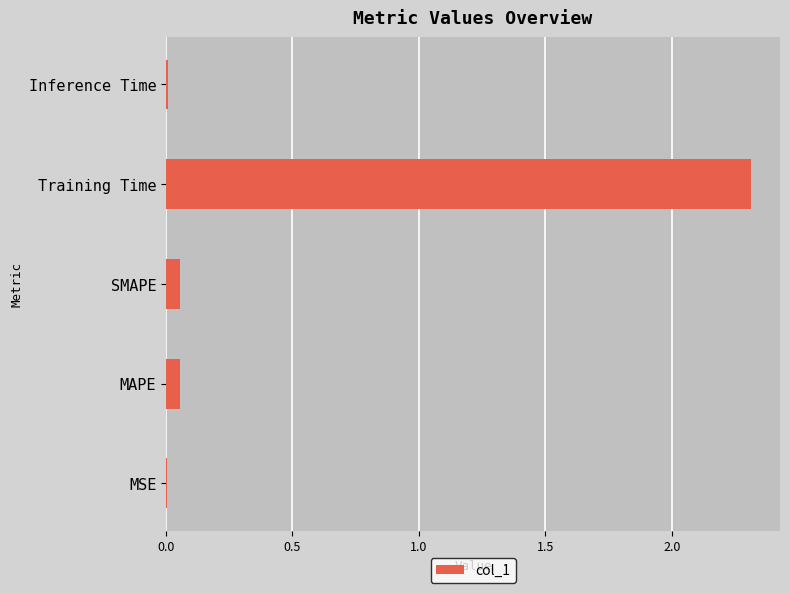

What is the greatest value displayed?

2.3